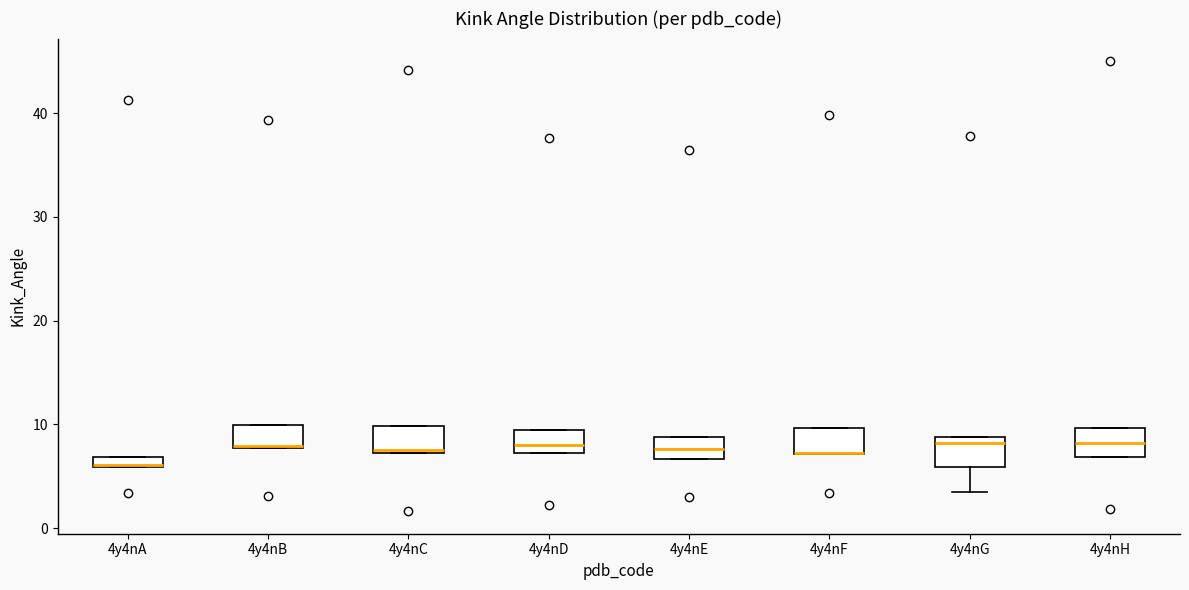

Where does the median line of the box for 4y4nD sit on the y-axis? The values are not printed on the chart, so give them approximately, as read against the axis.

8